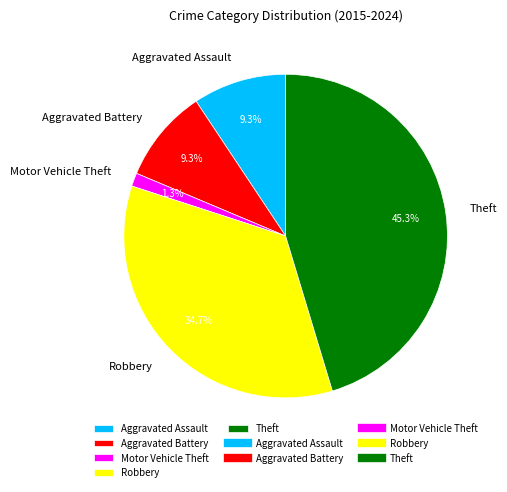

Count the number of slices in the pie.

5